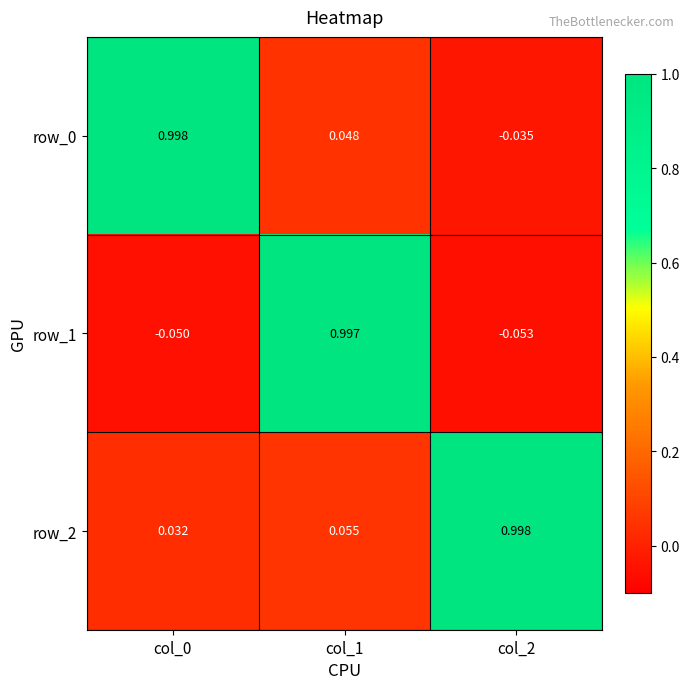

Between col_0 and col_1, which is larger?

col_0